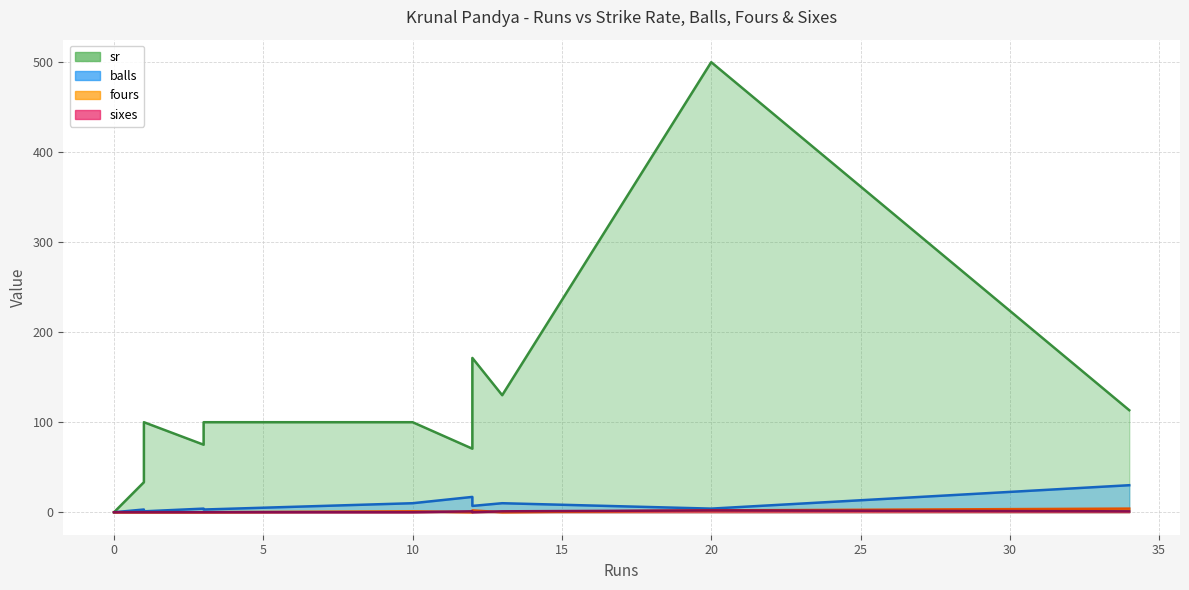

What is the difference between the highest and lowest values at 12?

70.6